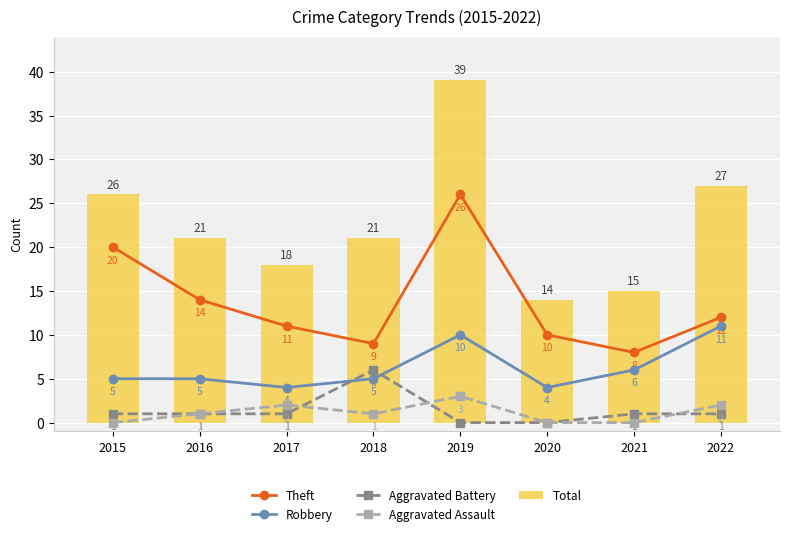

Reading left to right, list all the values displayed in this chart.

Theft: 20	14	11	9	26	10	8	12
Robbery: 5	5	4	5	10	4	6	11
Aggravated Battery: 1	1	1	6	0	0	1	1
Aggravated Assault: 0	1	2	1	3	0	0	2
Total: 26	21	18	21	39	14	15	27